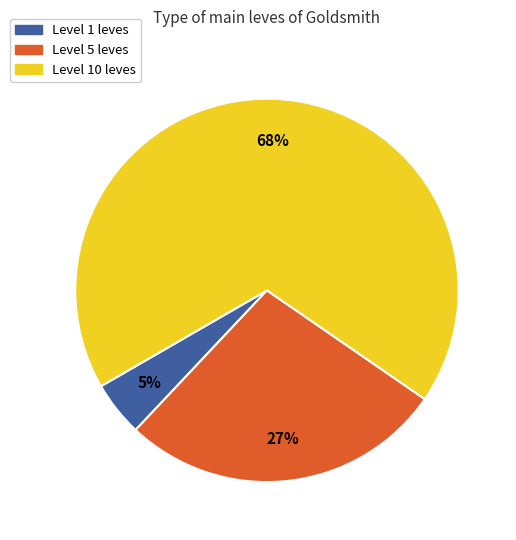

Is there any slice that represents more than half of the pie?

Yes